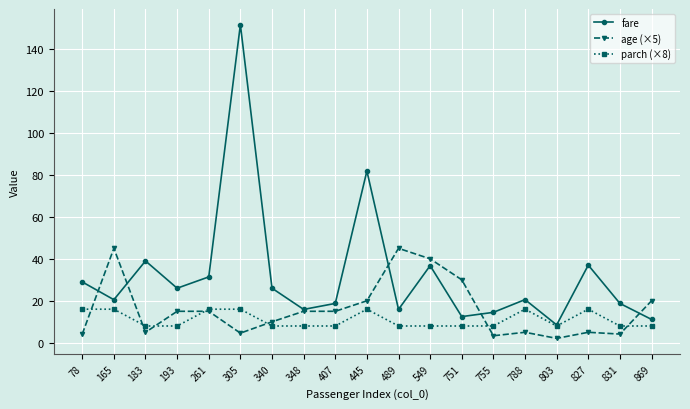

At which label does fare first exceed 20?

78